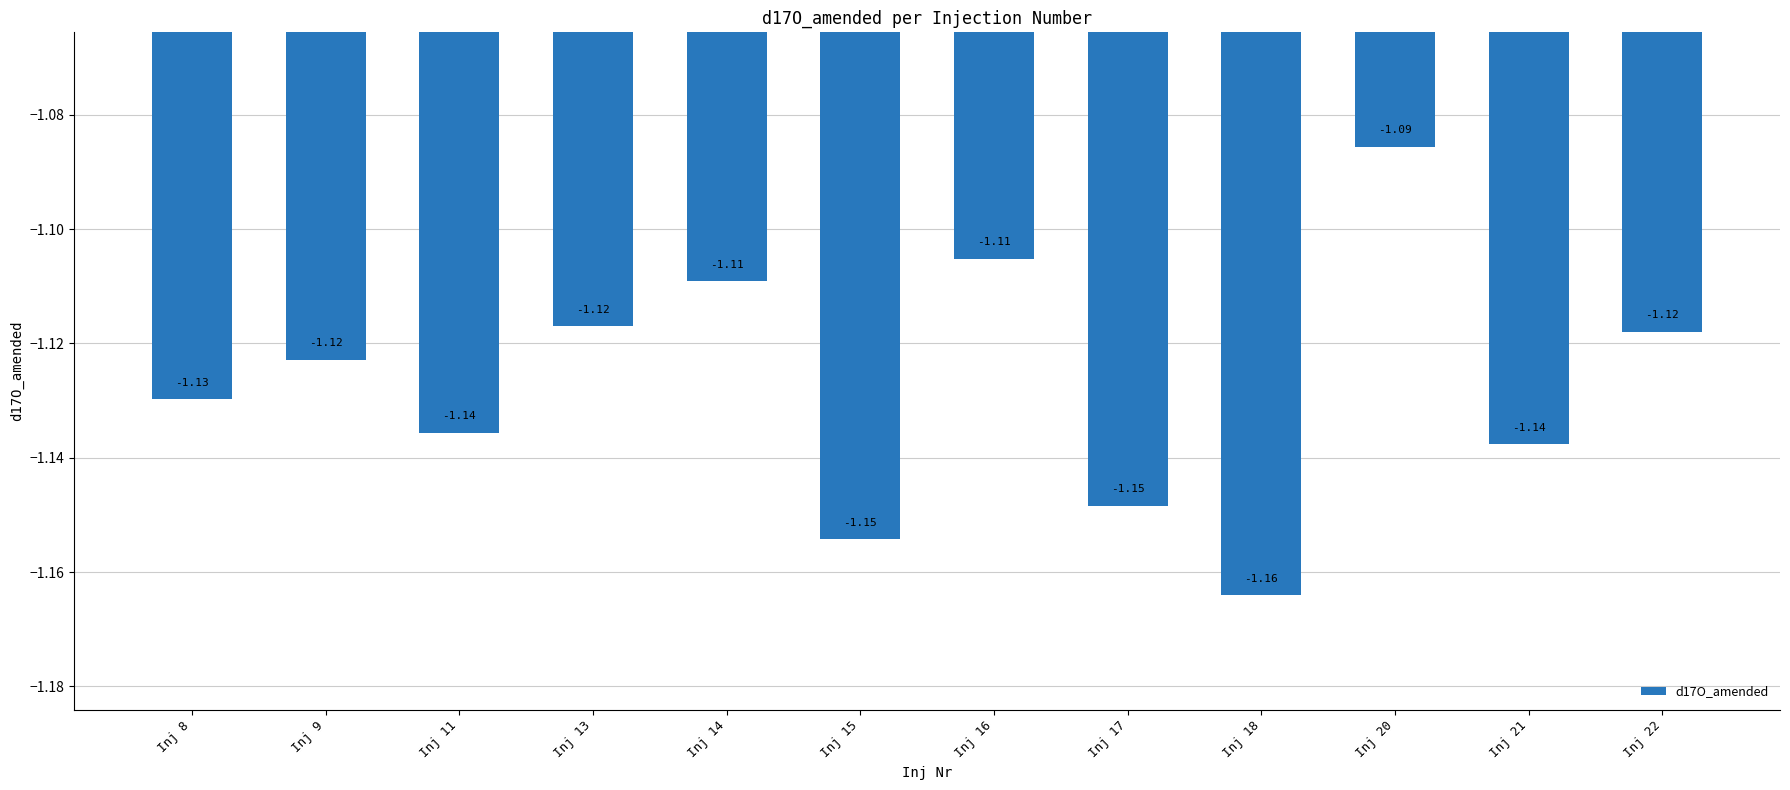

How many categories are shown in the chart?

12